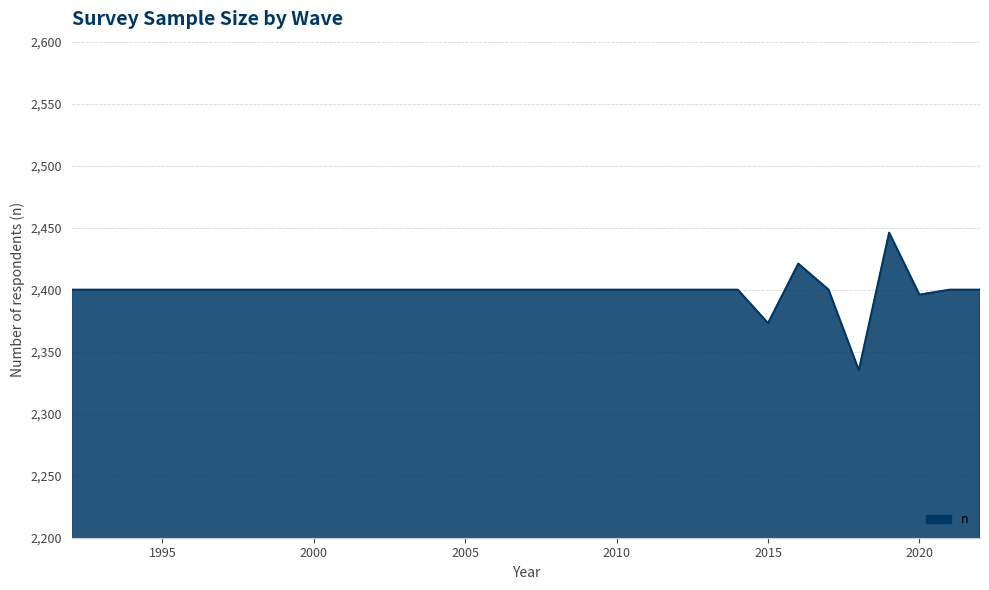

What is the greatest value displayed?

2446